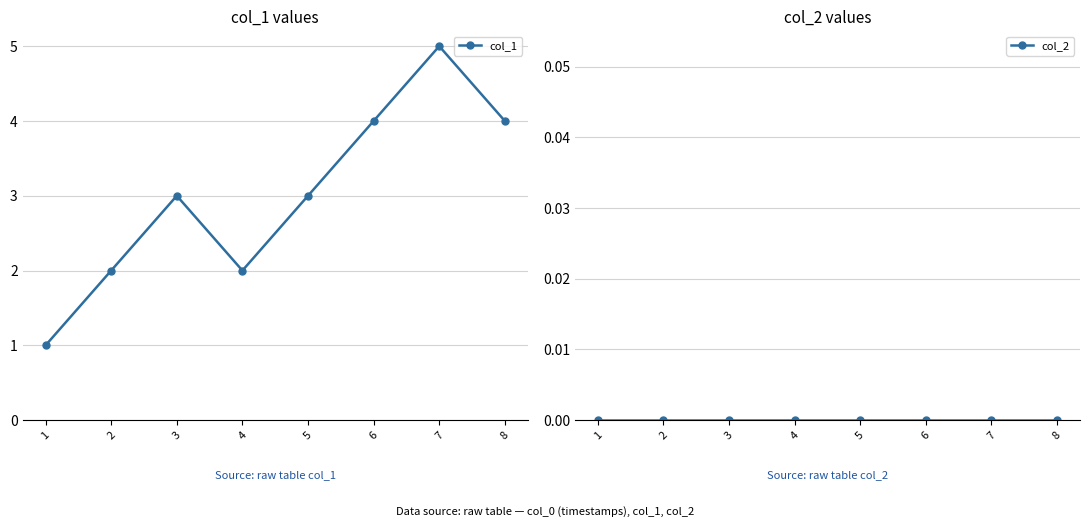

Reading left to right, extract all data points from this chart.

col_1: 1	2	3	2	3	4	5	4
col_2: 0	0	0	0	0	0	0	0